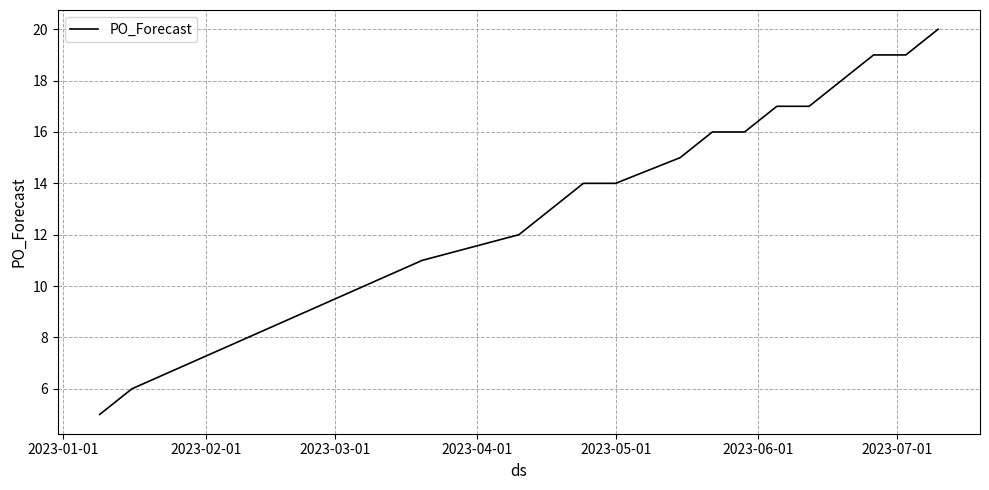

What is the greatest value displayed?

20